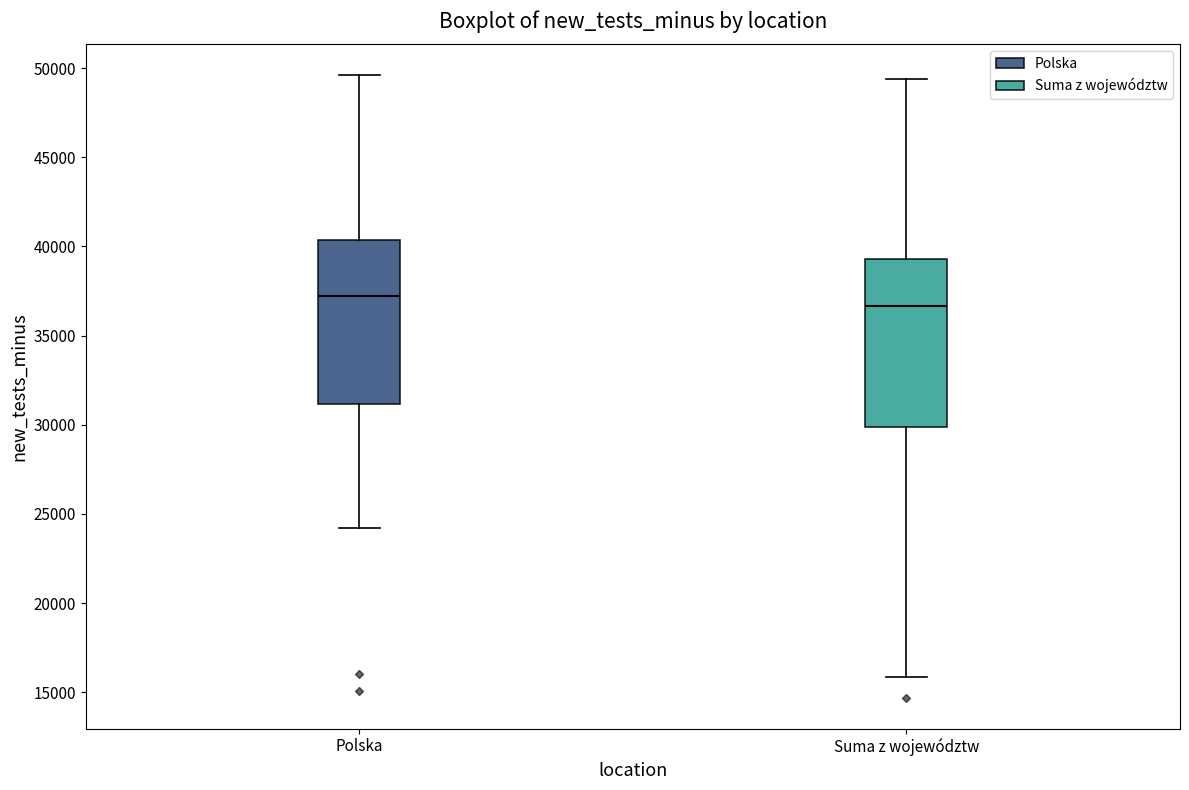

Where does the median line of the box for Polska sit on the y-axis? The values are not printed on the chart, so give them approximately, as read against the axis.

37000